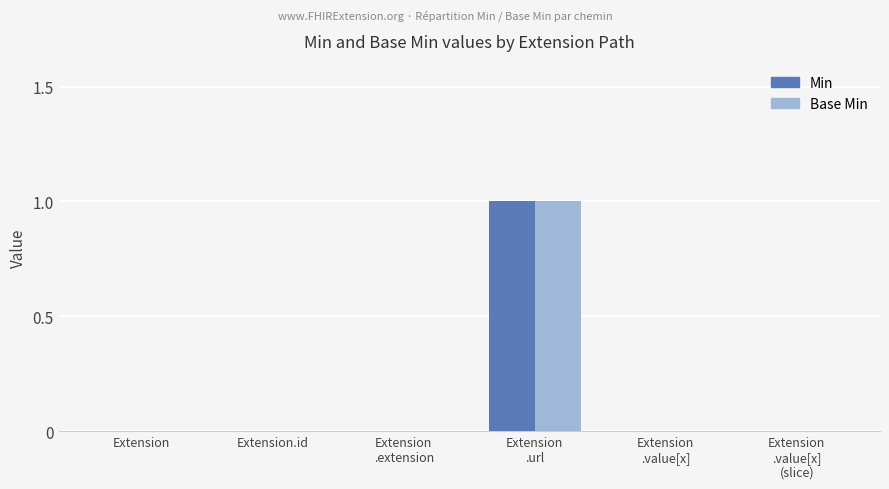

How many series are shown in this chart?

2